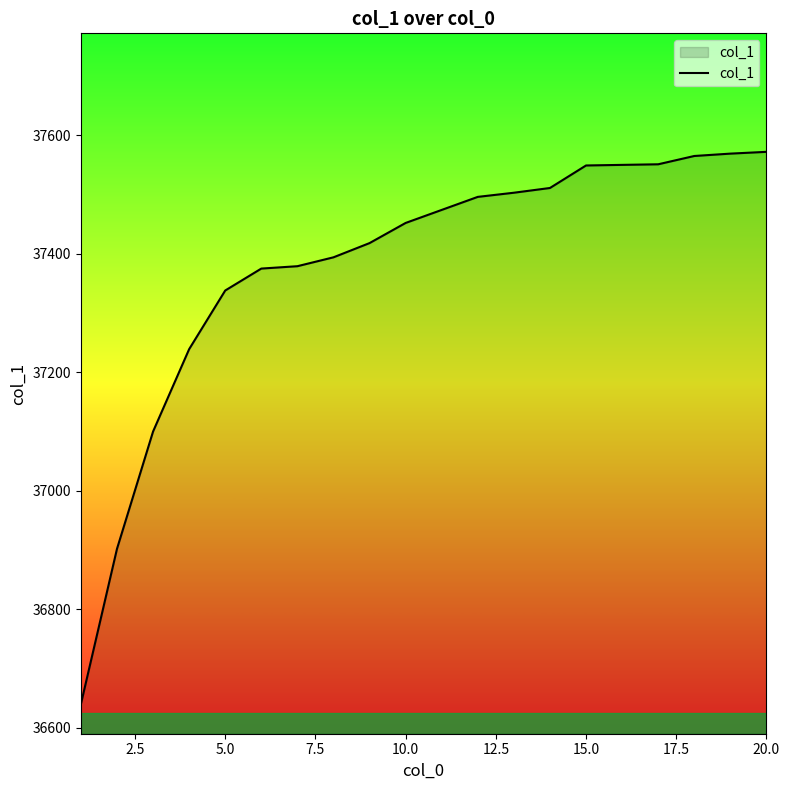

What is the difference between the maximum and minimum values?

932